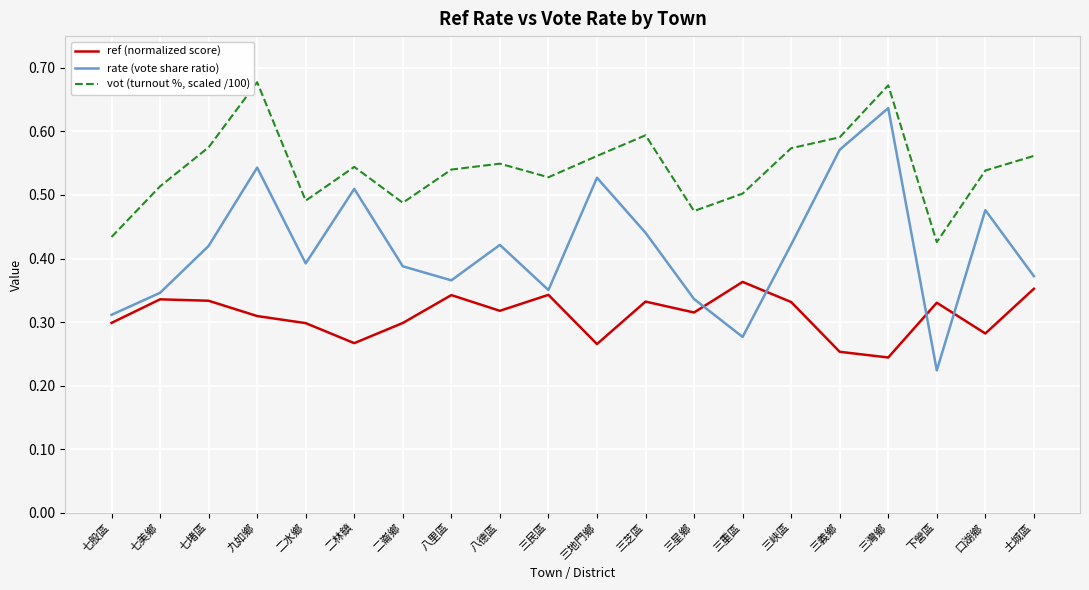

True or false: rate (vote share ratio) has a value of 0.5 at 三地門鄉.

True